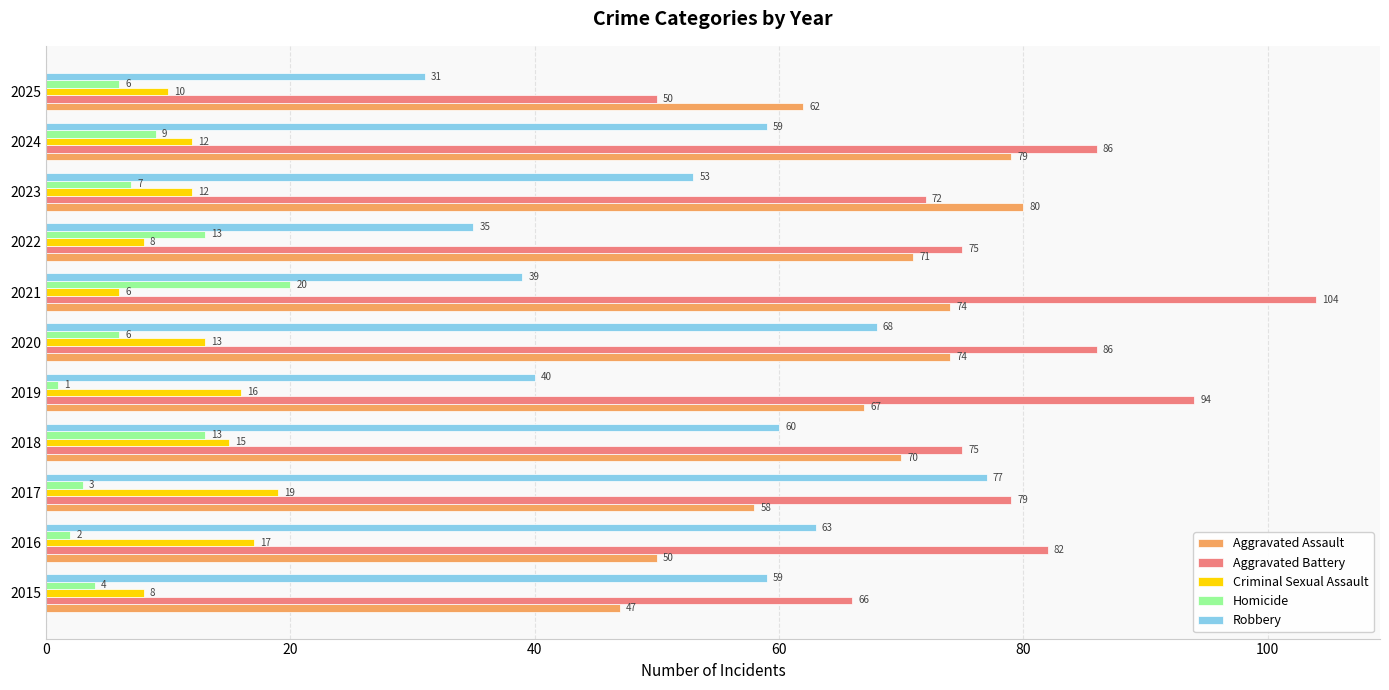

Which series changed the most between 2021 and 2023?

Aggravated Battery